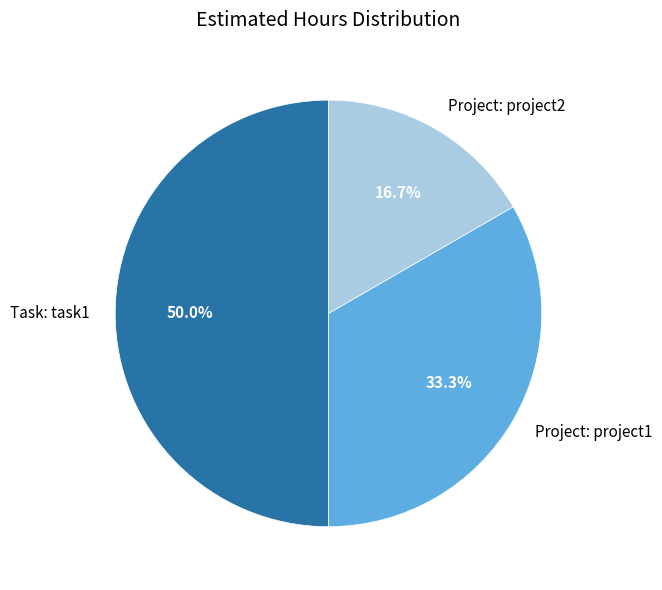

What percentage do Project: project1 and Task: task1 together represent?

83.3%